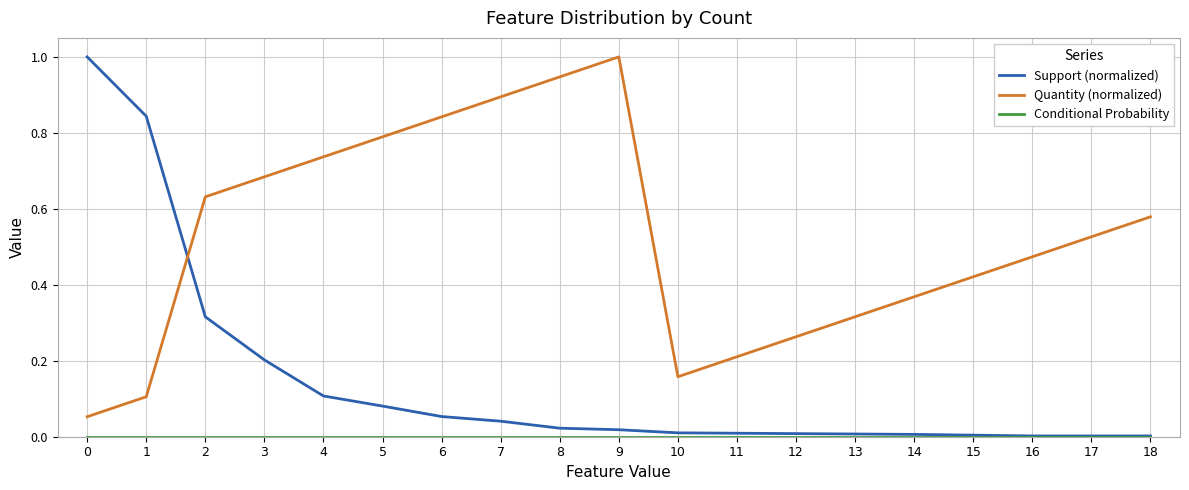

Which series has the largest total across all categories?

Quantity (normalized)